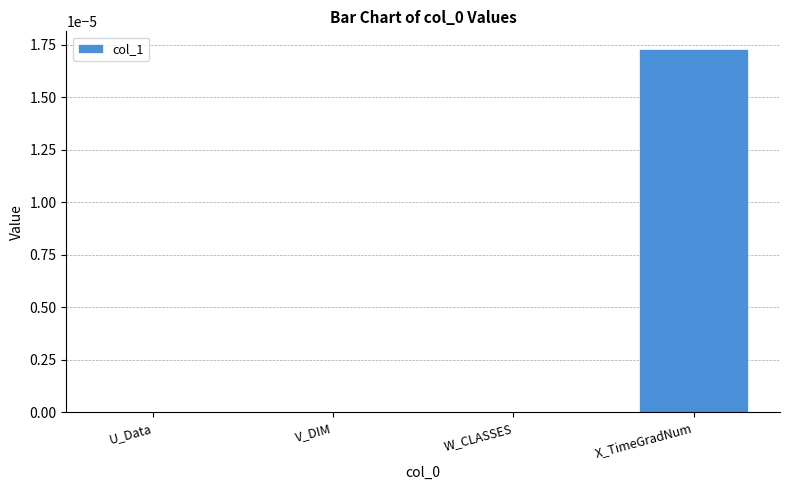

The chart shows a value of 0.0 at V_DIM. True or false?

True